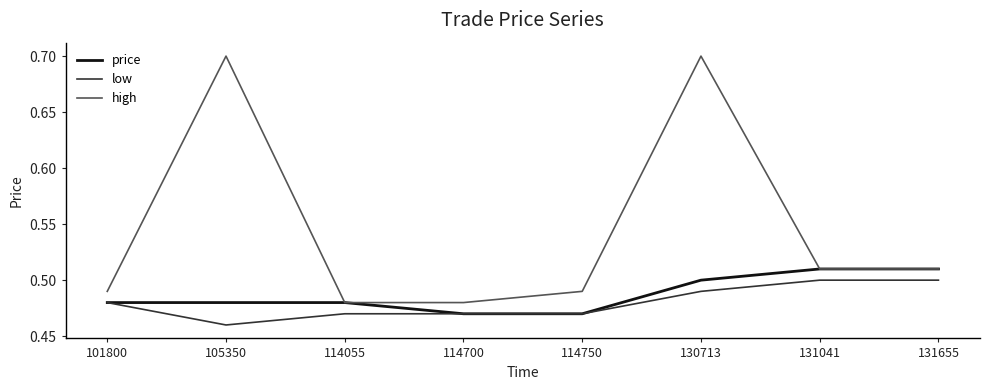

What is the greatest value displayed?

0.7